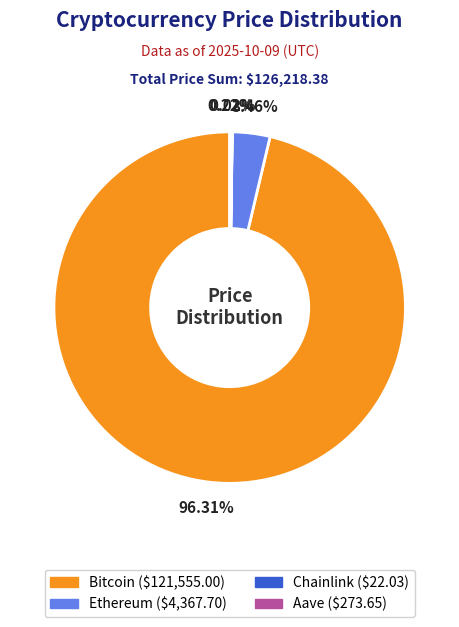

Which category accounts for the majority?

Bitcoin